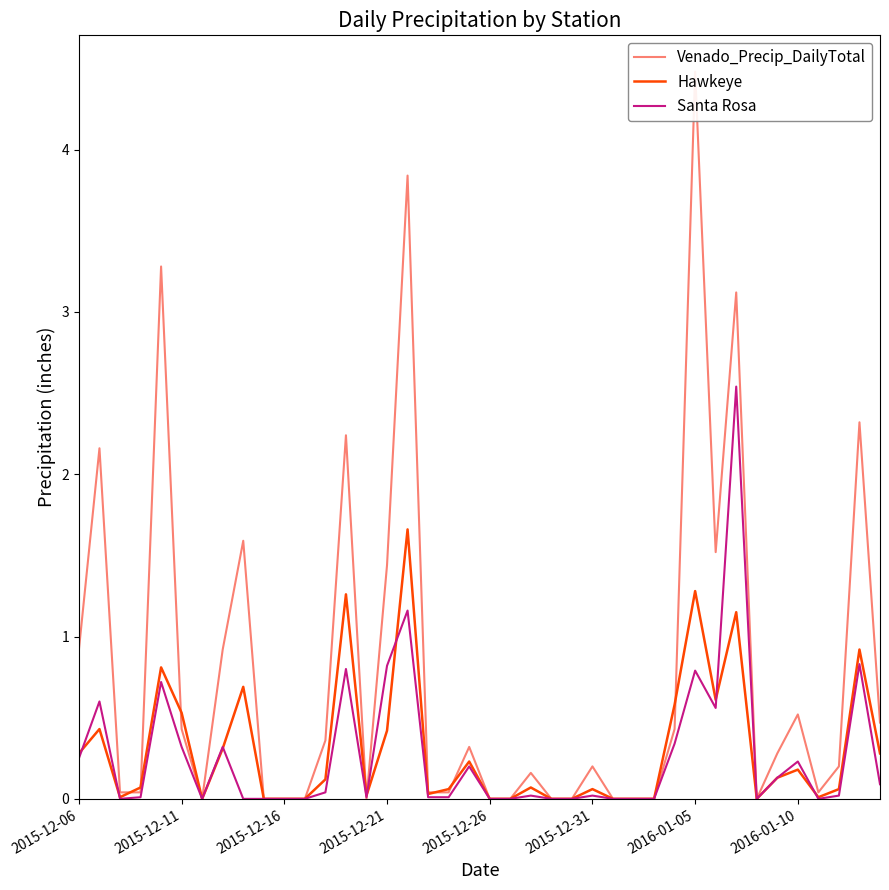

What is the value of the Hawkeye point at the 2nd from the left?

0.4